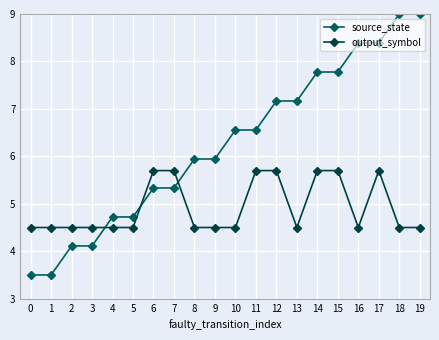

What is the total value across all series at 16?

12.9